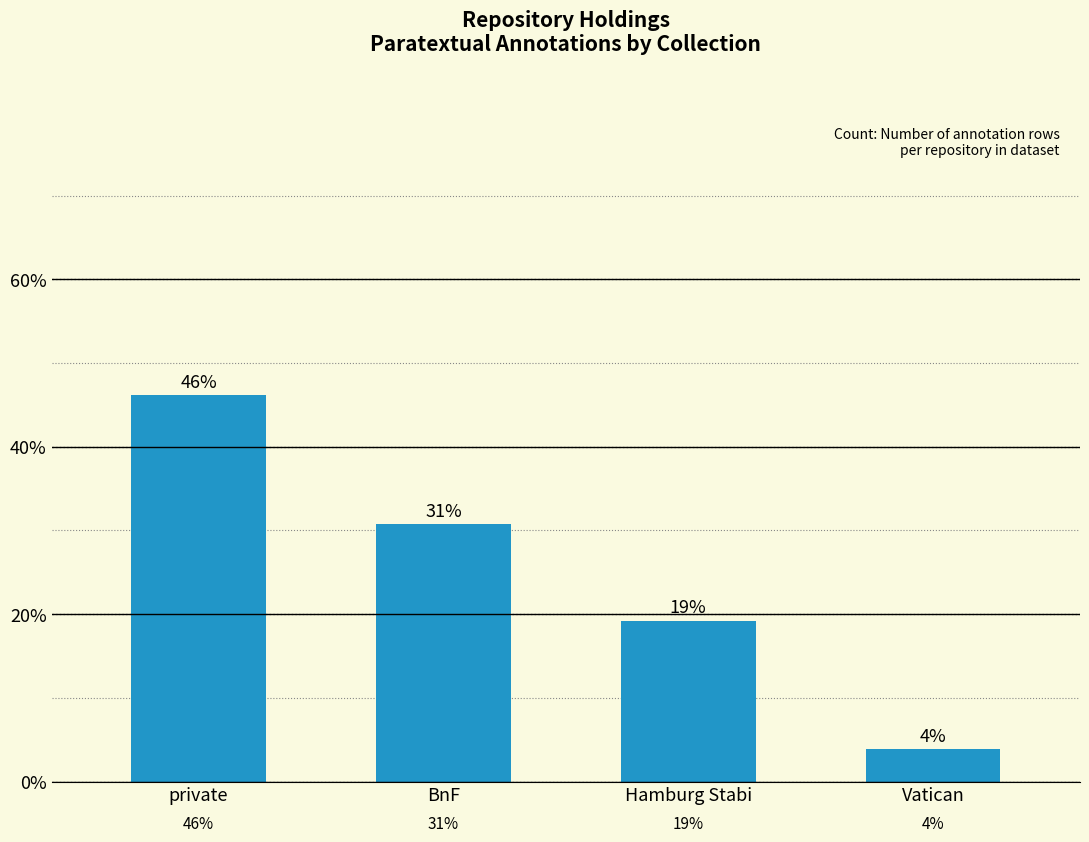

How many bars are there in total?

4